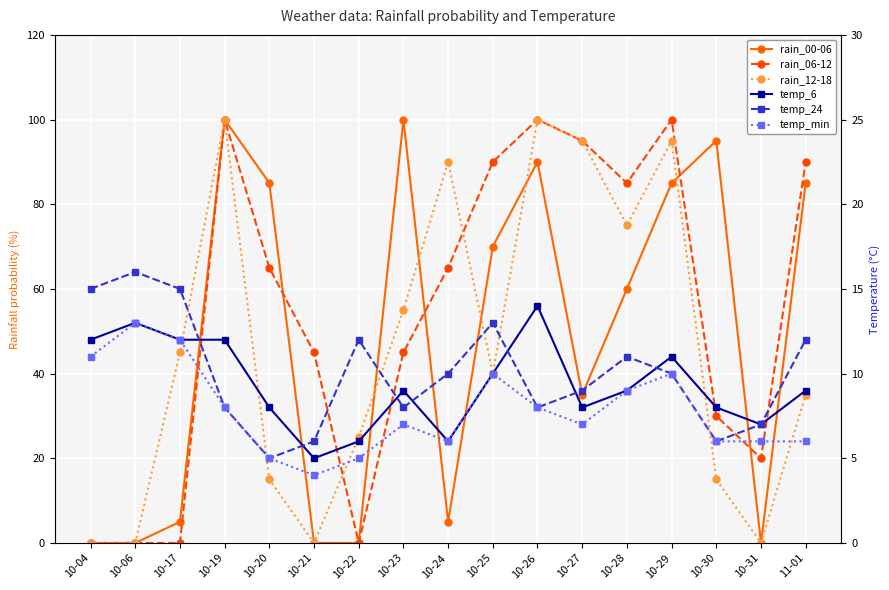

Between which two adjacent categories do rain_12-18 and rain_06-12 first intersect?

10-21 and 10-22